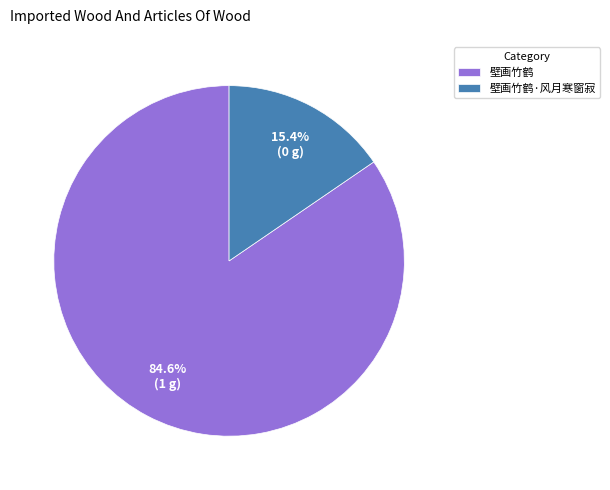

To the nearest percent, what portion does 壁画竹鹤 represent?

85%